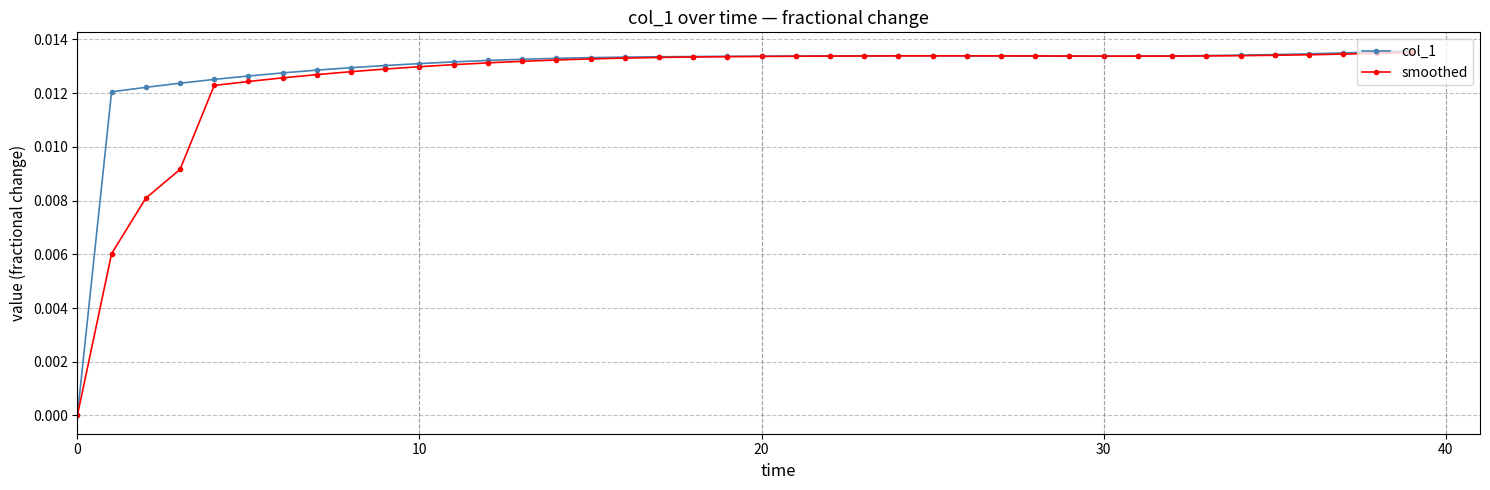

Which series has the largest range (max minus min)?

col_1